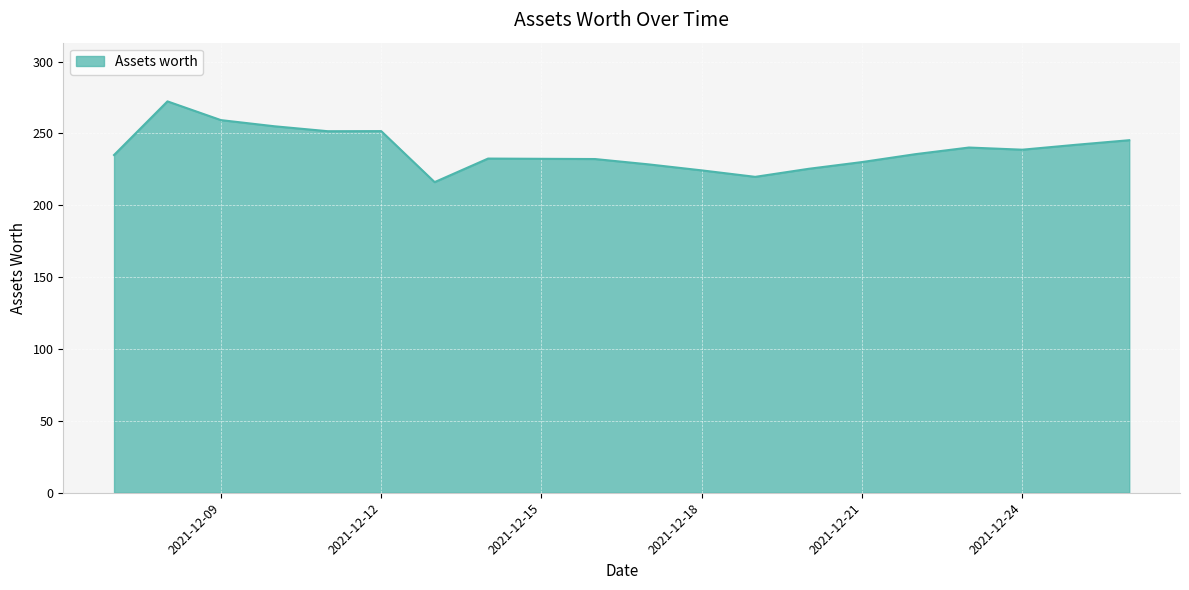

What is the difference between the maximum and minimum values?

56.2